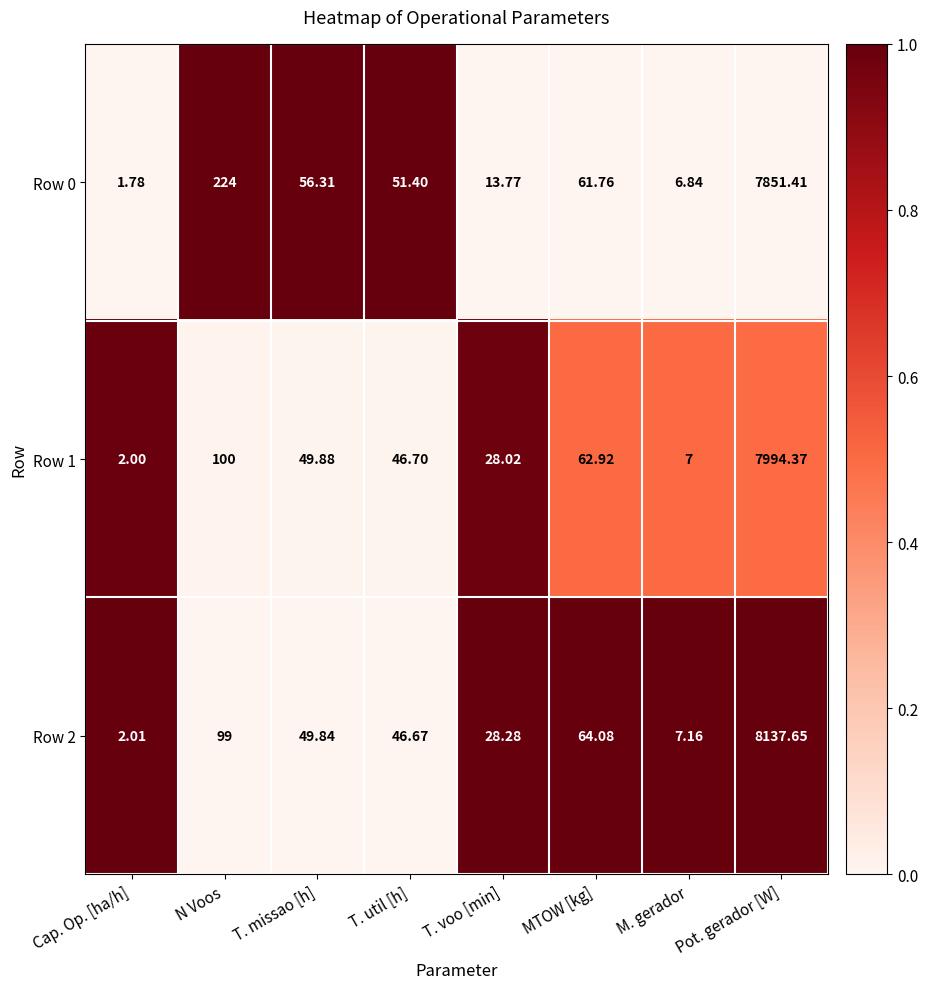

At which label does Row 2 reach its minimum?

Cap. Op. [ha/h]